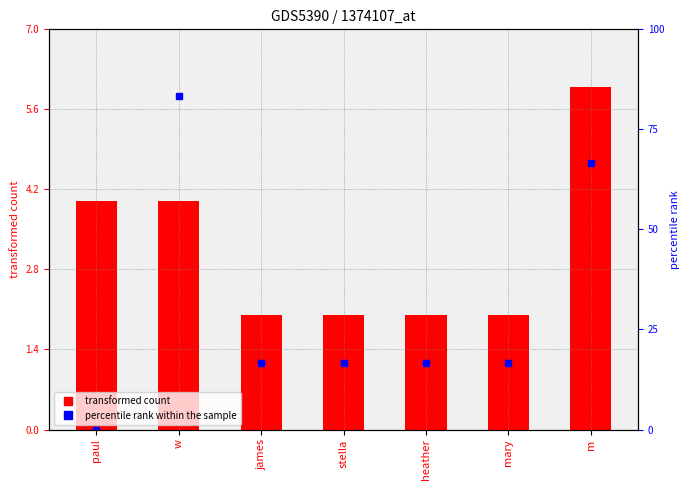

Where is percentile rank within the sample nearest to the value 41?

james